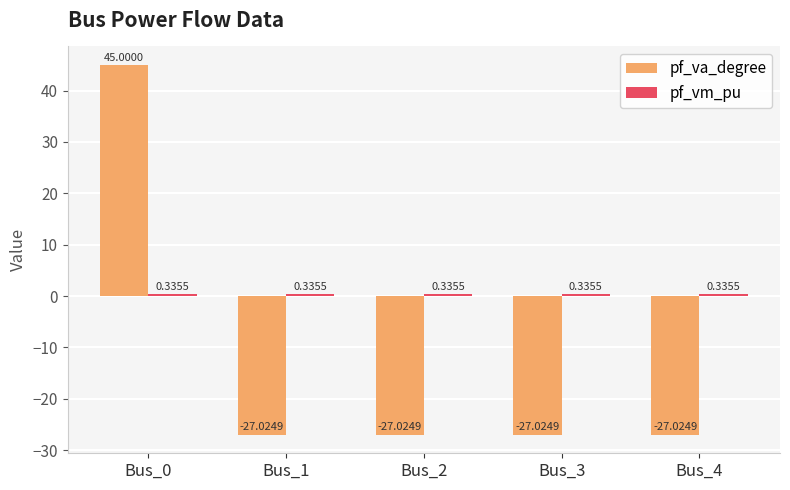

Which series has the widest spread of values?

pf_va_degree